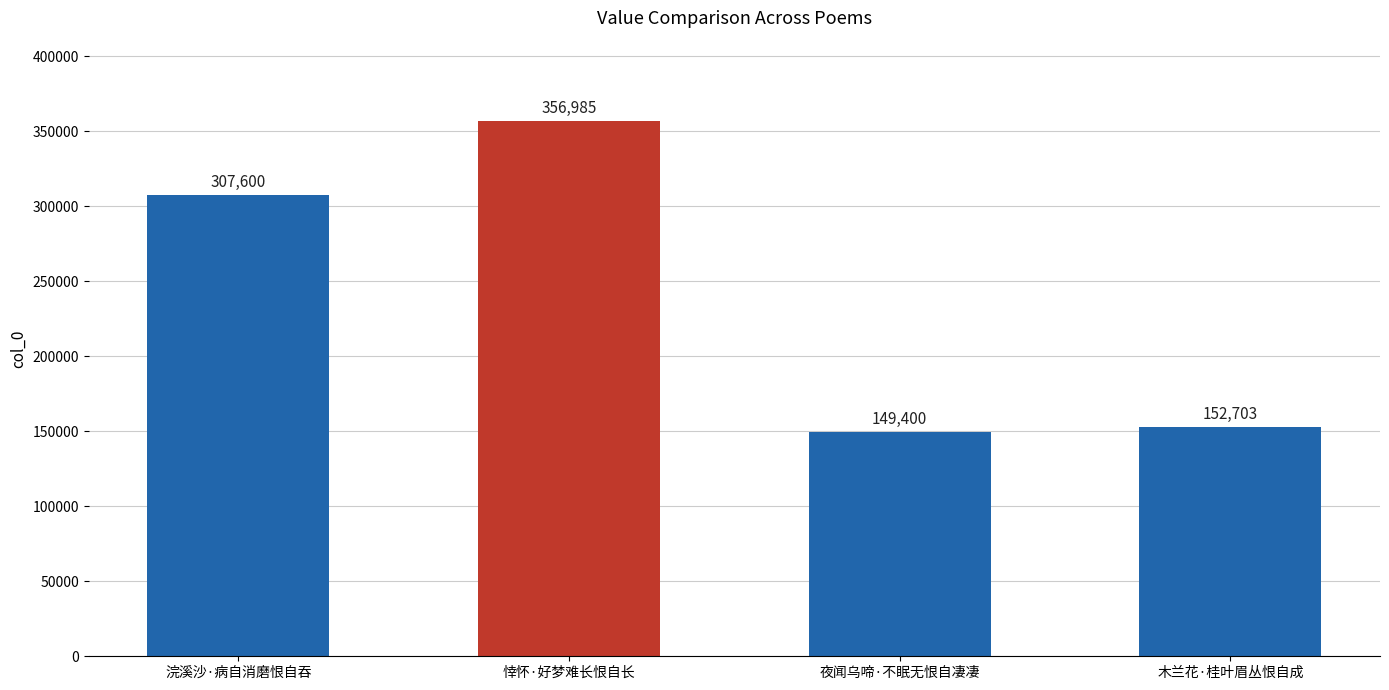

Count the number of data series in this chart.

1